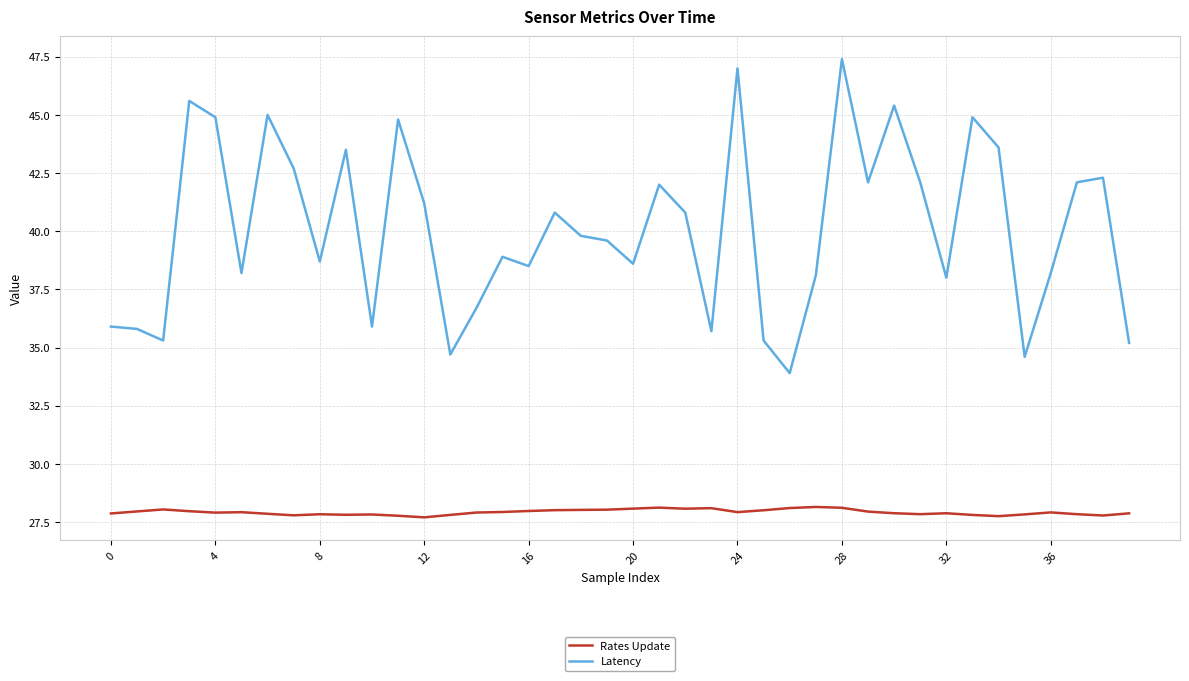

What is the average value of the Latency series?

40.1